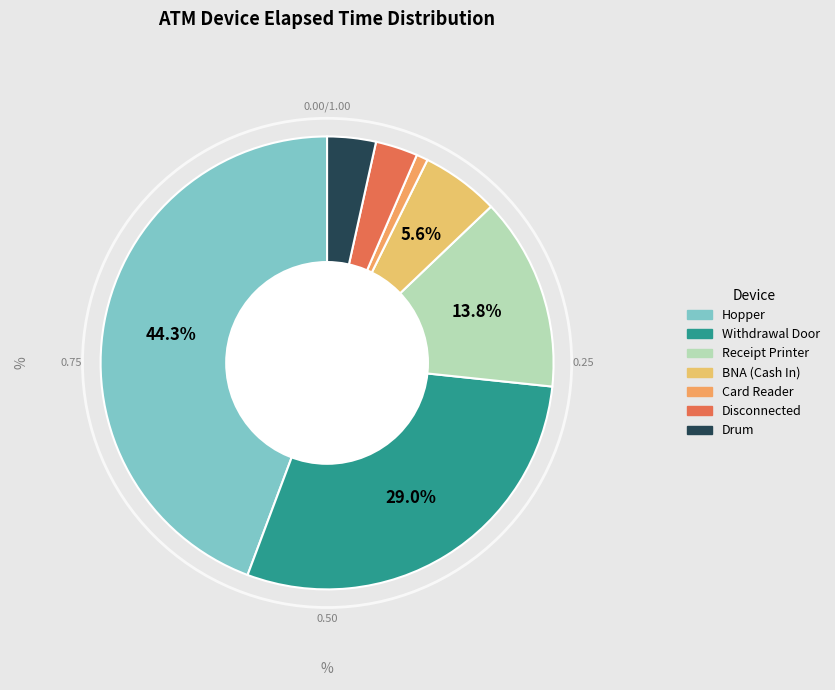

To the nearest percent, what is the difference between the largest and smallest slice percentages?

43%